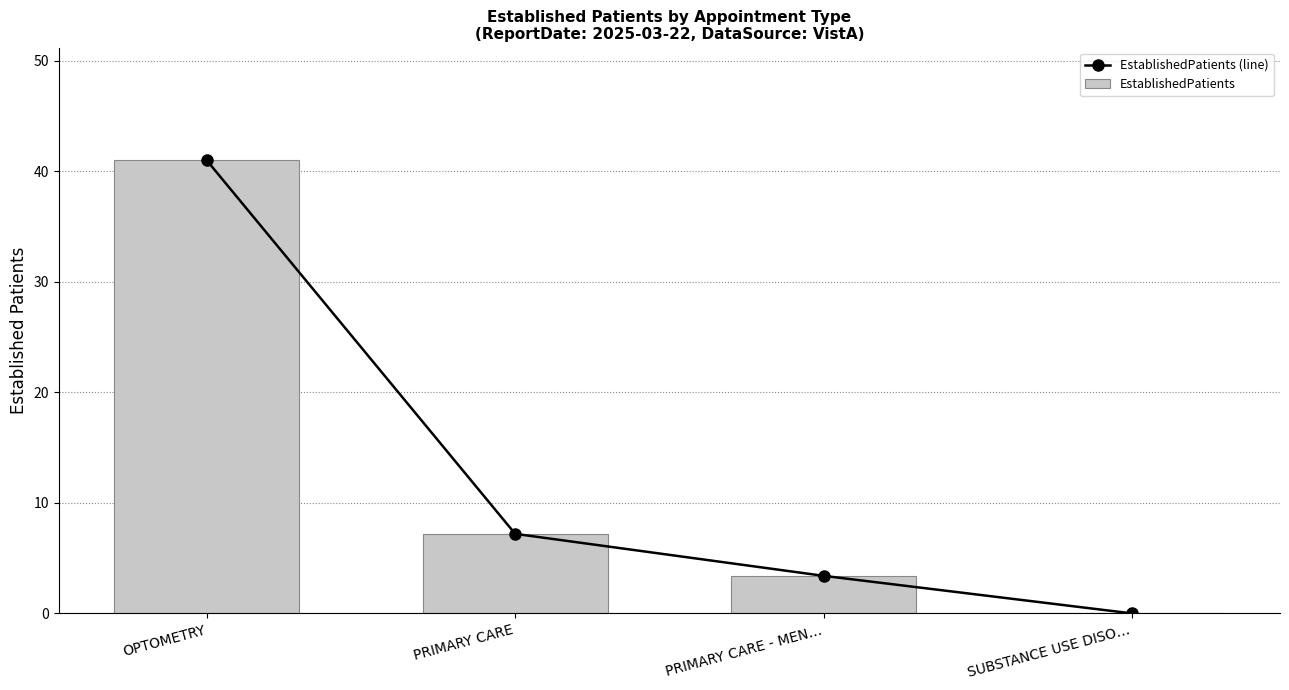

Which series has the widest spread of values?

EstablishedPatients (line)